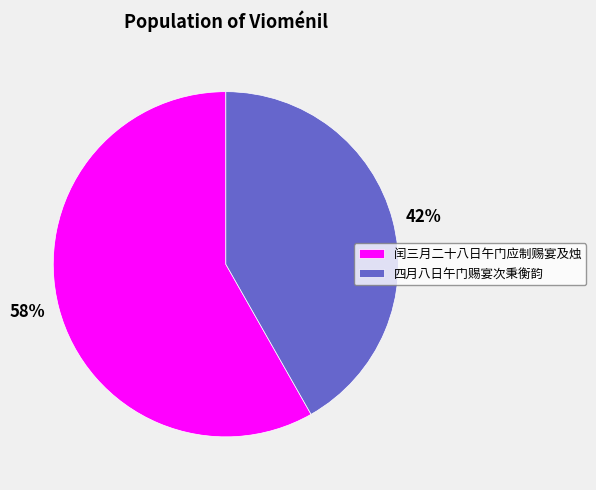

To the nearest percent, what is the combined percentage of 闰三月二十八日午门应制赐宴及烛 and 四月八日午门赐宴次秉衡韵?

100%